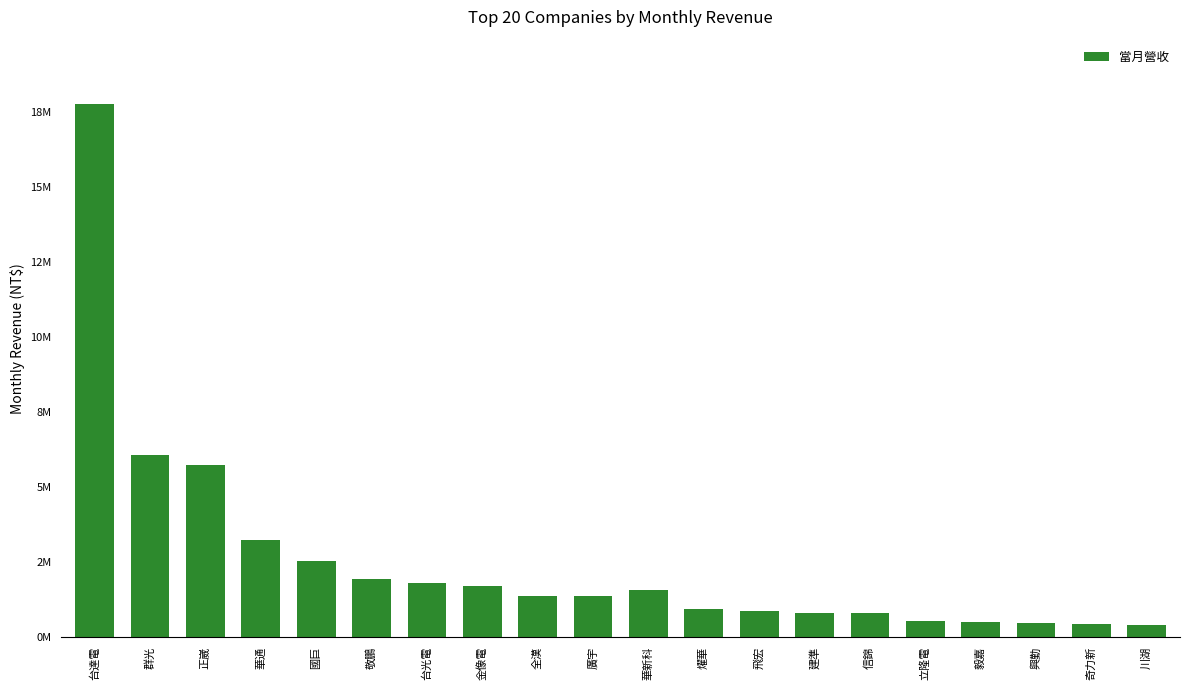

Are the bars horizontal?

No